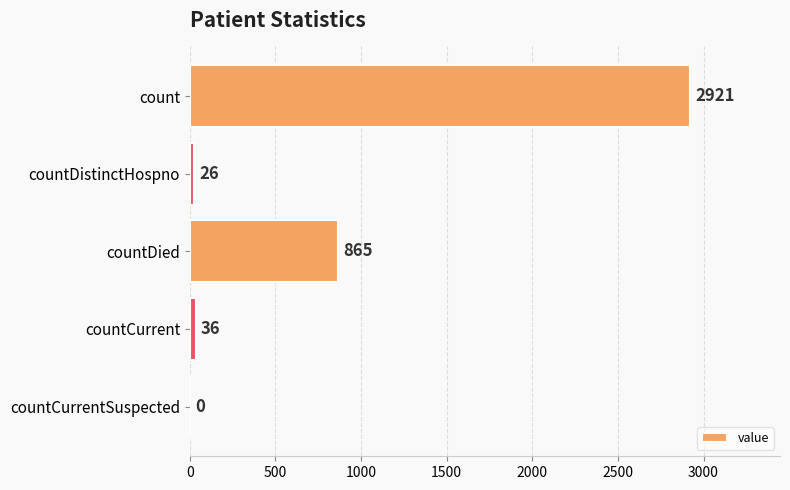

What is the sum of all values?

3848